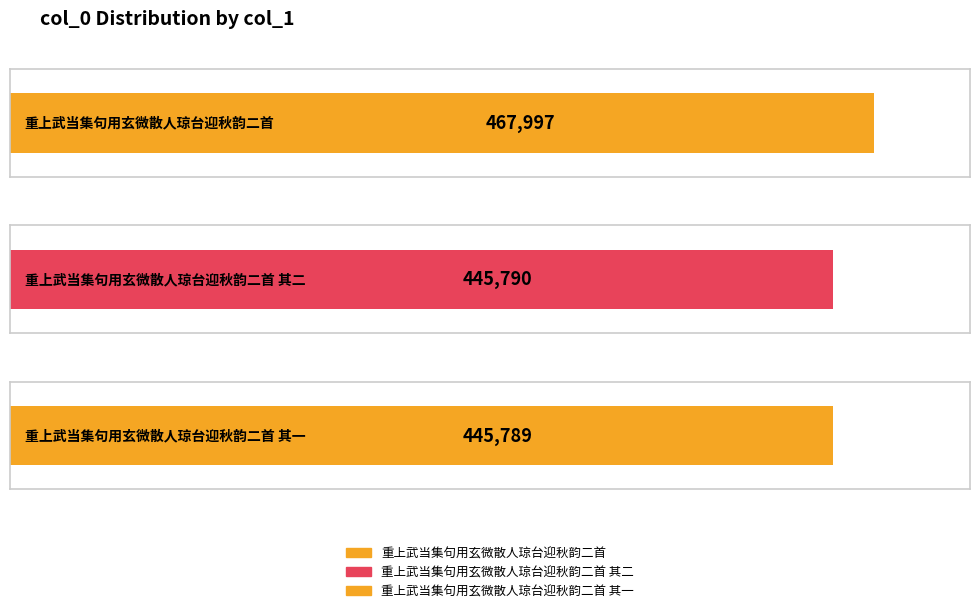

Which label corresponds to the smallest value in the chart?

重上武当集句用玄微散人琼台迎秋韵二首 其一